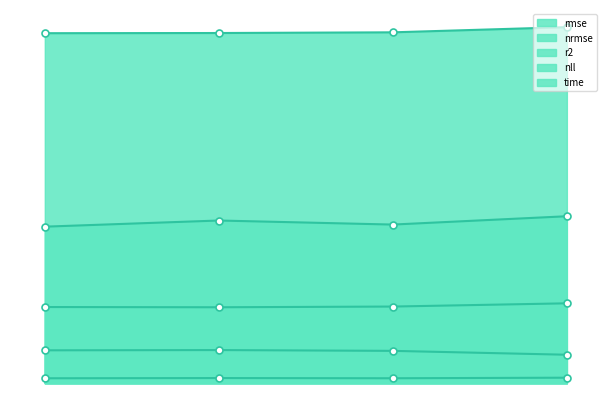

What is the minimum value for rmse?

0.3